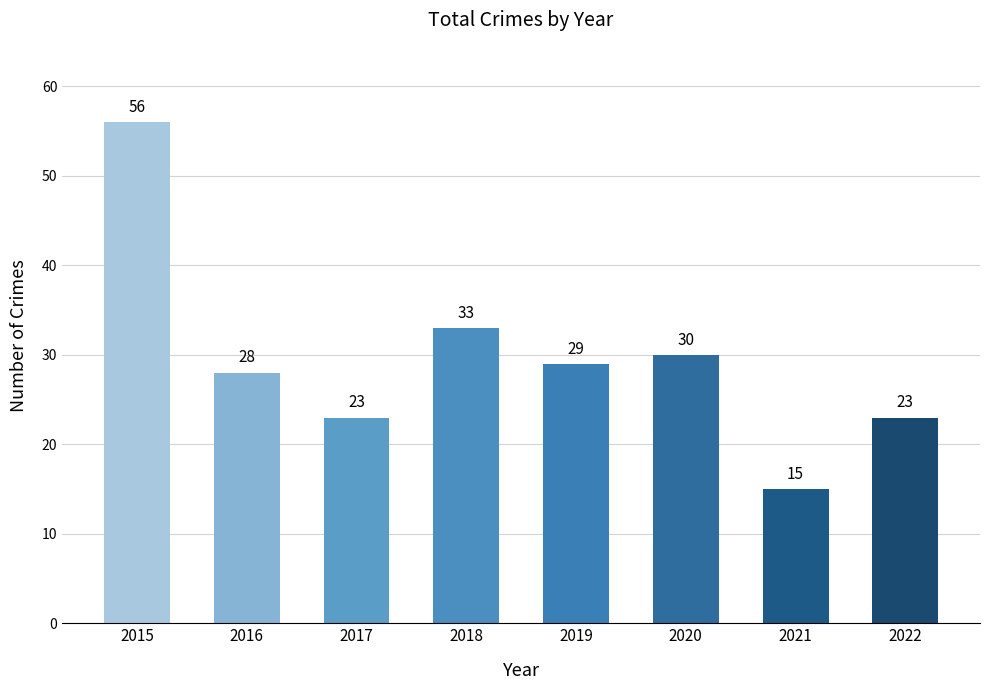

True or false: the data shows 31 at 2017.

False